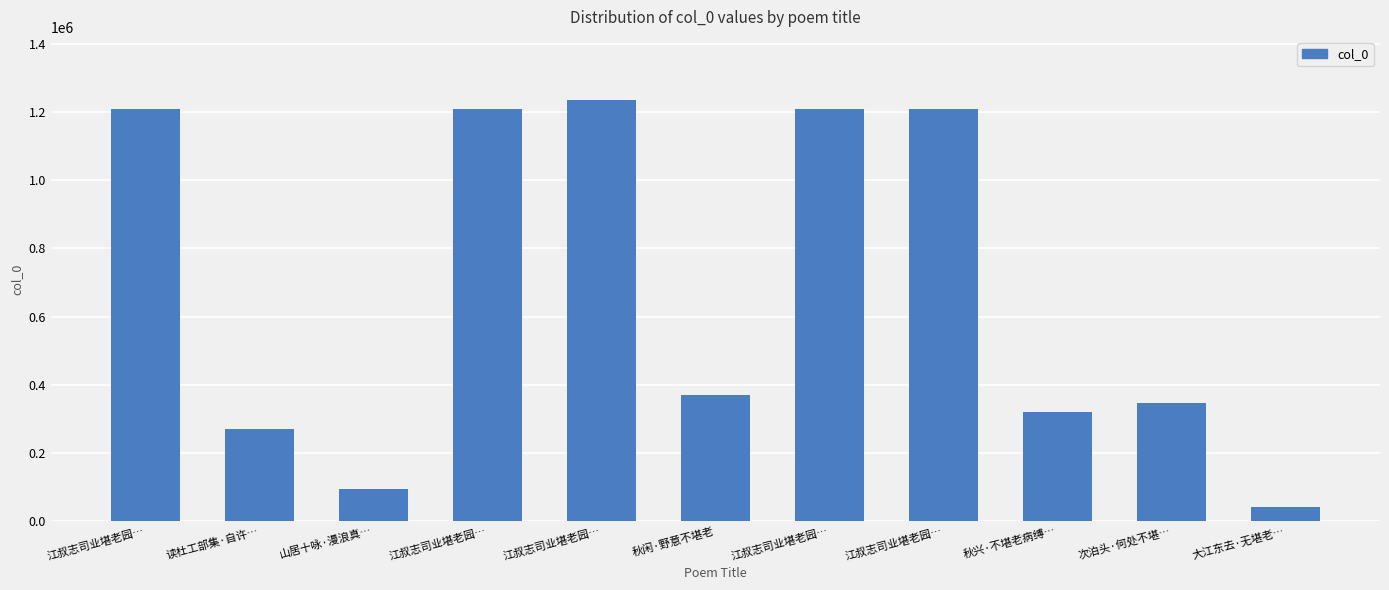

What is the greatest value displayed?

1235938